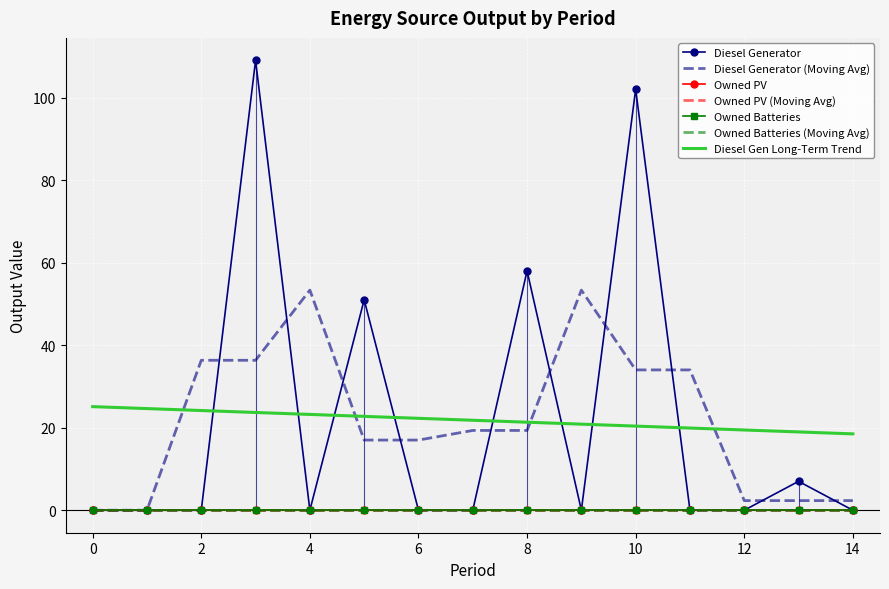

Rank the series by their maximum value, from highest to lowest.

Diesel Generator, Owned PV, Owned Batteries